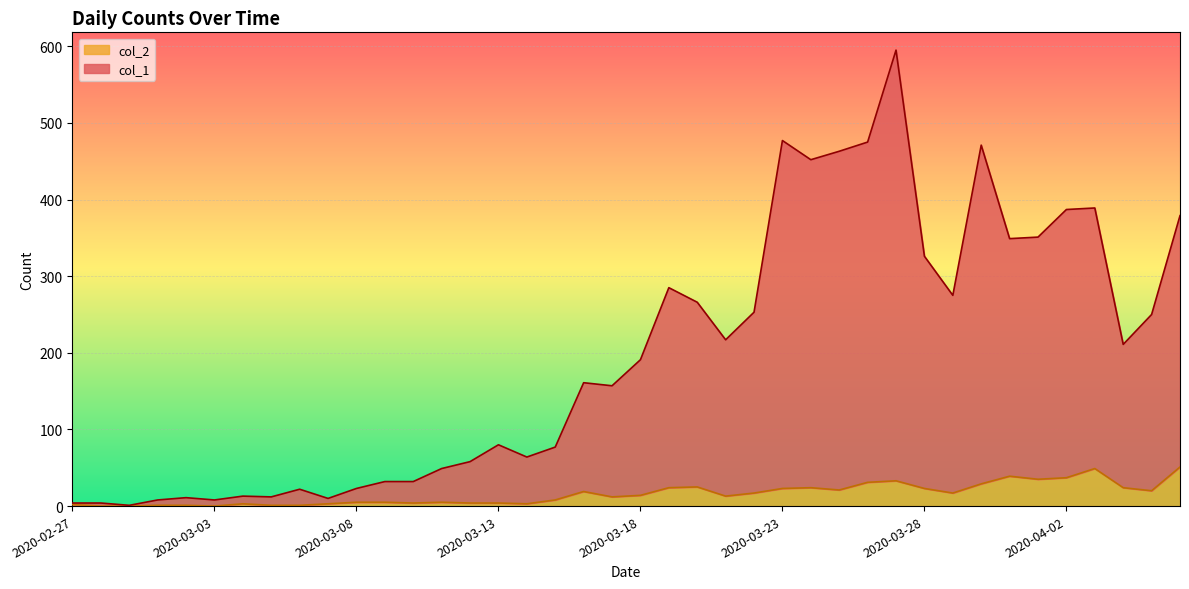

What is the label of the 2nd point from the right?

2020-04-05